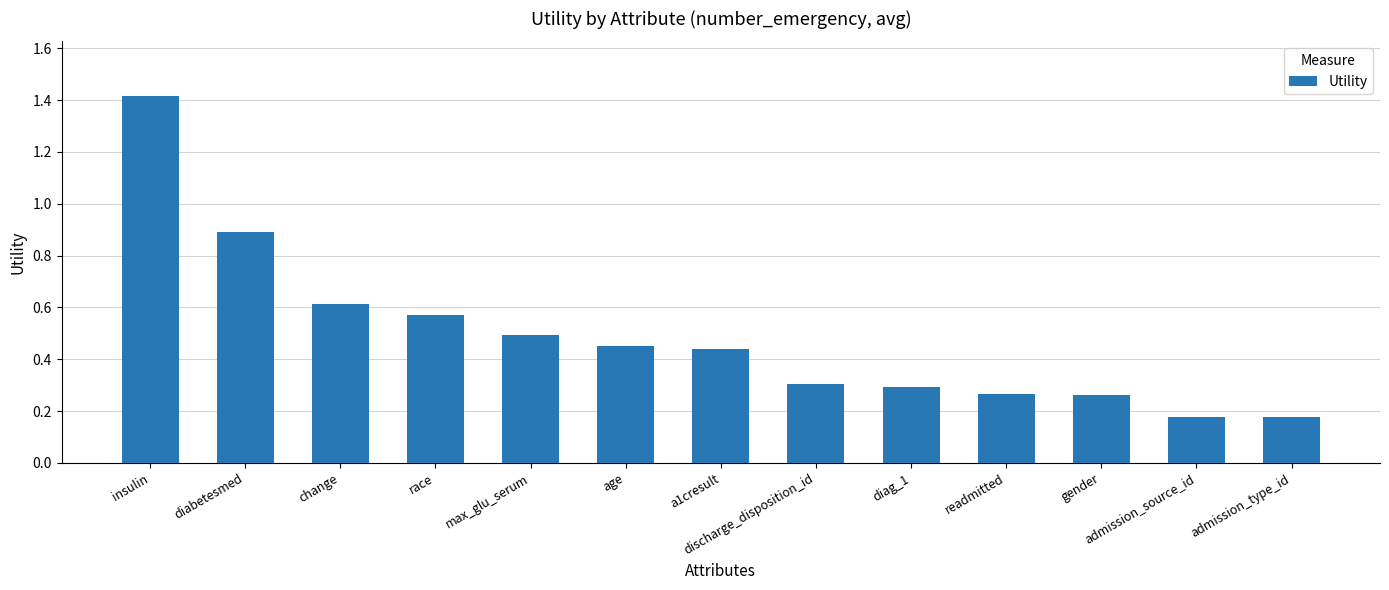

What position from the left is max_glu_serum?

5